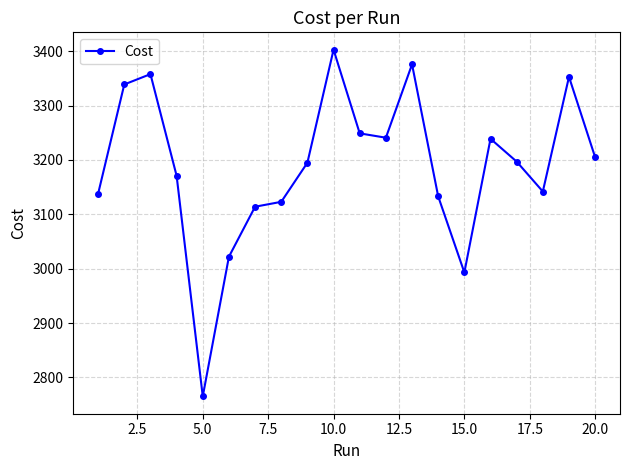

How many categories are shown in the chart?

20